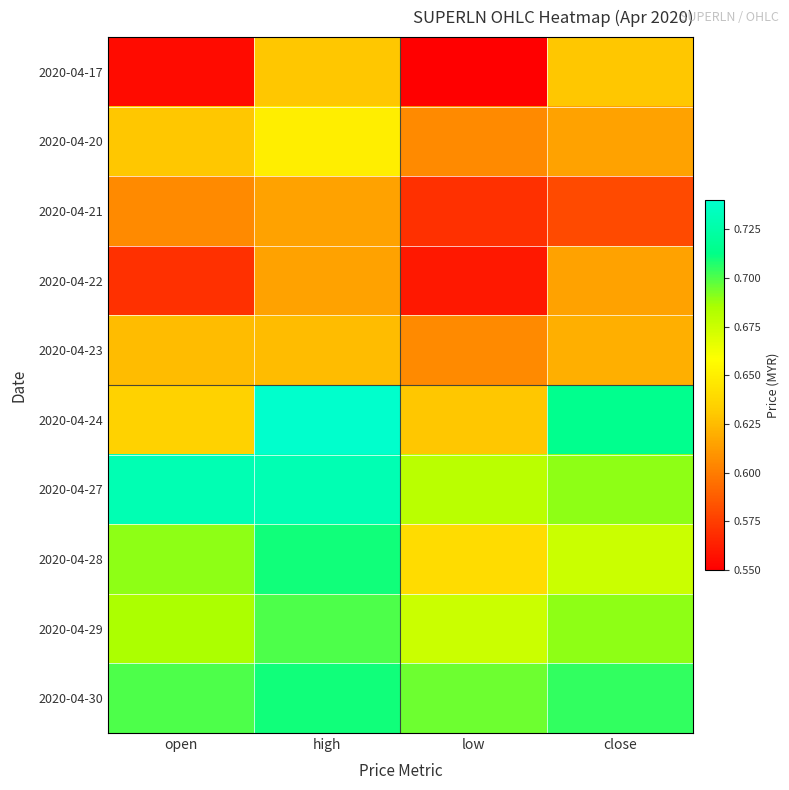

What is the difference between the highest and lowest values at close?

0.1